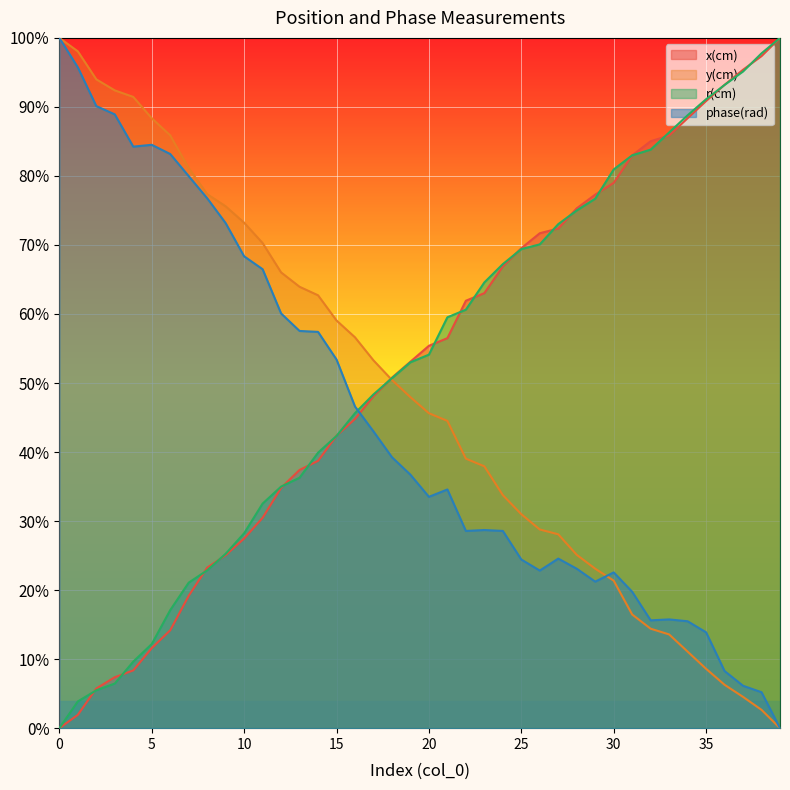

Between 35 and 30, which is larger?

35